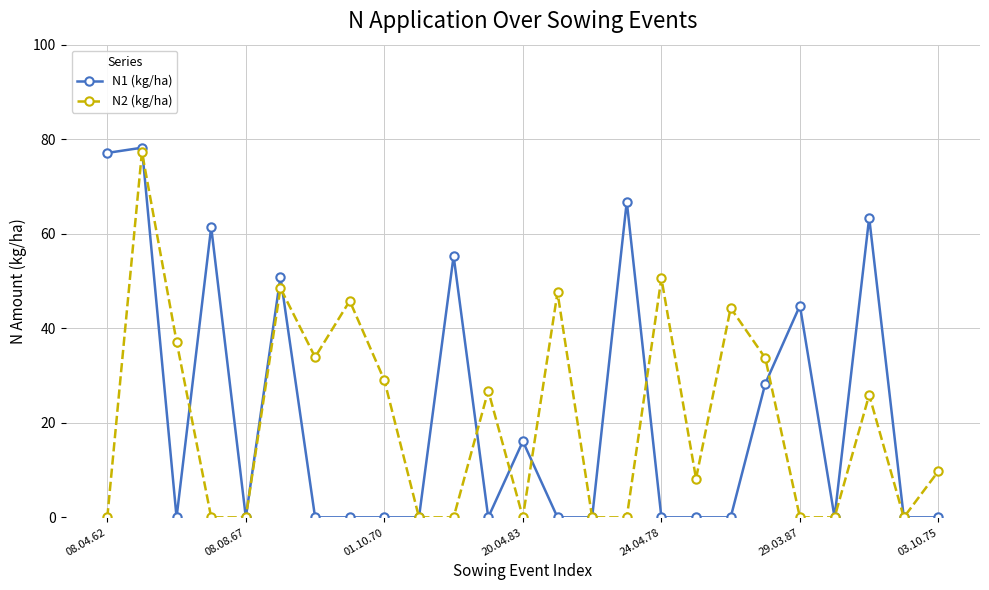

Count the number of categories in the chart.

25